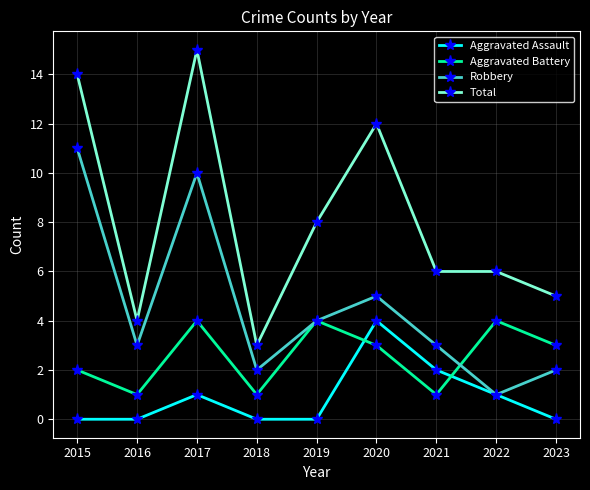

What is the difference between the maximum and minimum values in the Total series?

12